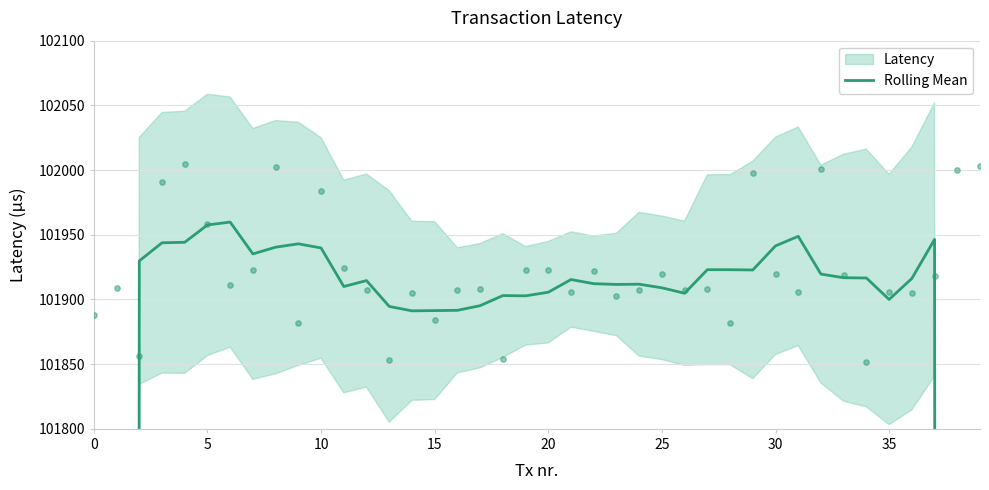

Between 16 and 15, which is larger?

16